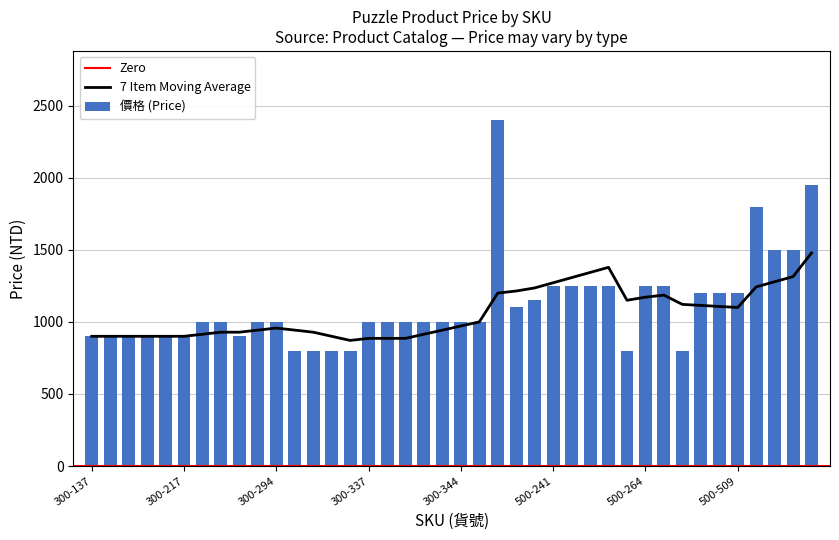

How many bars are there in total?

40